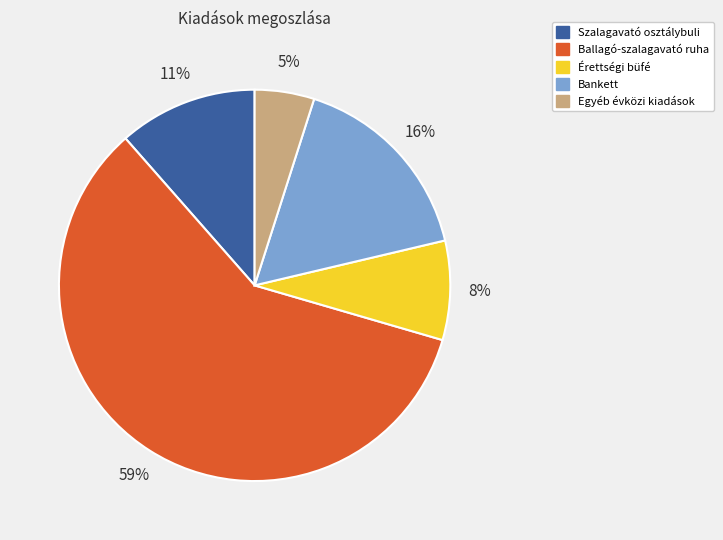

How many slices are in this pie chart?

5